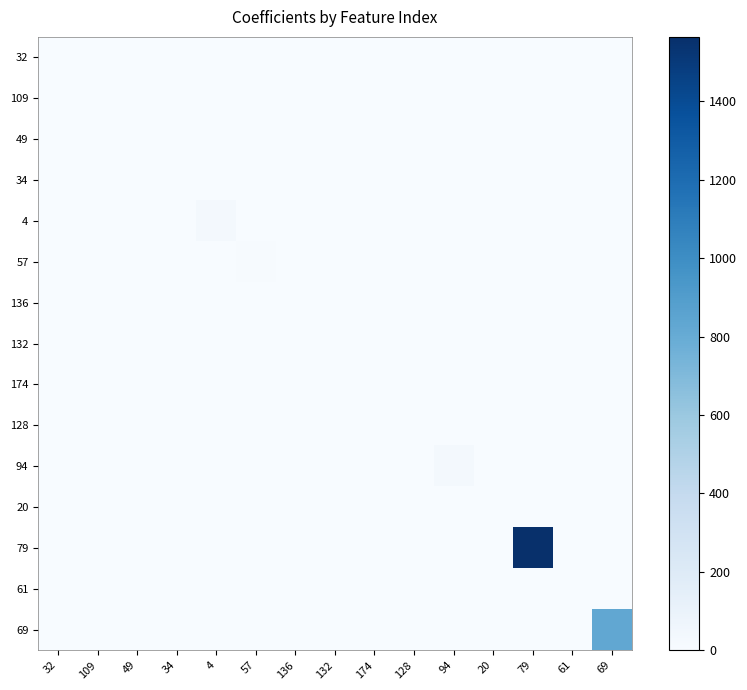

At which category is the sum across all series the highest?

79